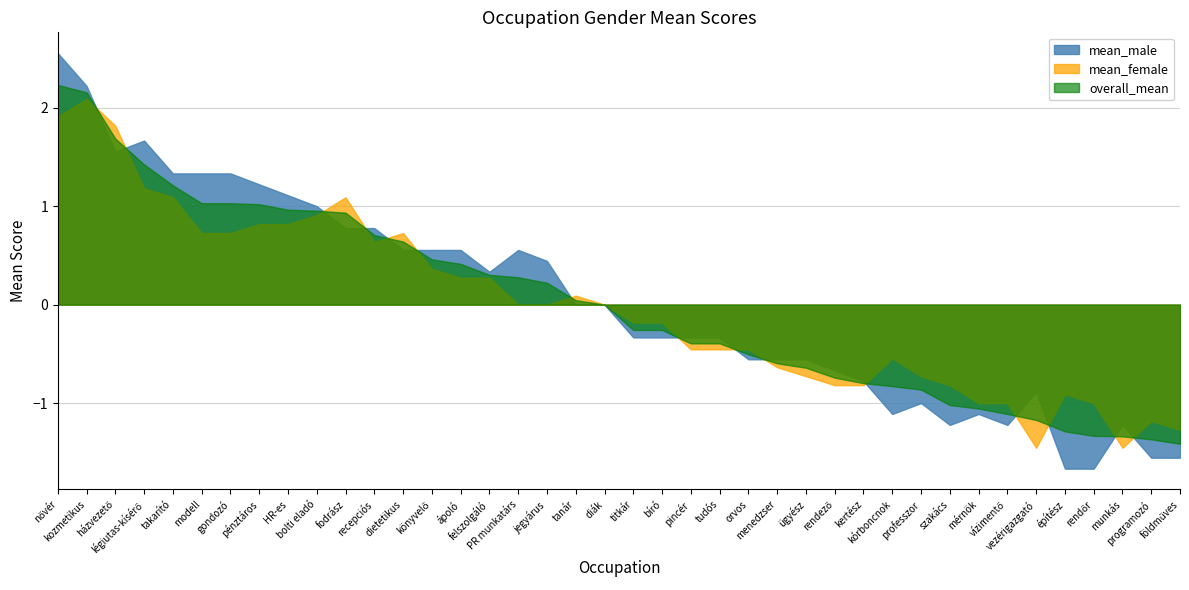

Does the chart have visible grid lines?

Yes